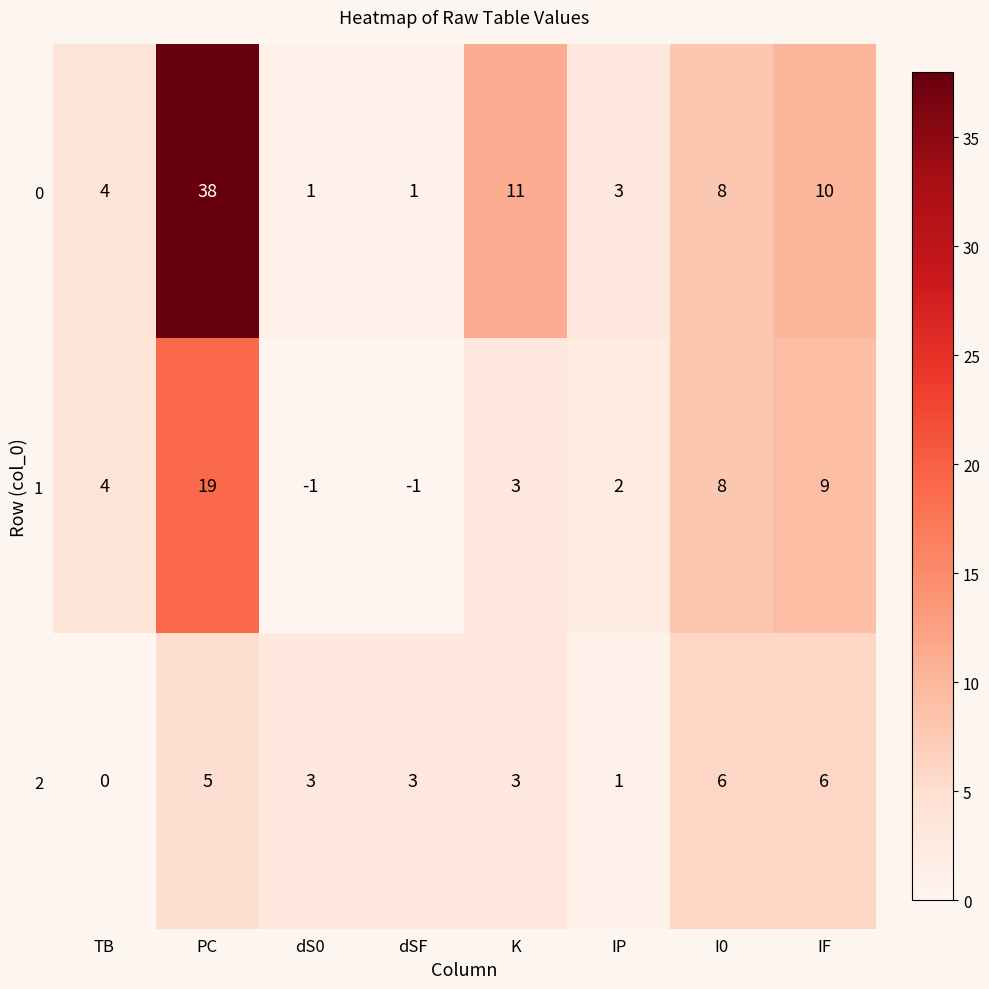

Reading right to left, list all the values displayed in this chart.

0: IF=10	I0=8	IP=3	K=11	dSF=1	dS0=1	PC=38	TB=4
1: IF=9	I0=8	IP=2	K=3	dSF=-1	dS0=-1	PC=19	TB=4
2: IF=6	I0=6	IP=1	K=3	dSF=3	dS0=3	PC=5	TB=0